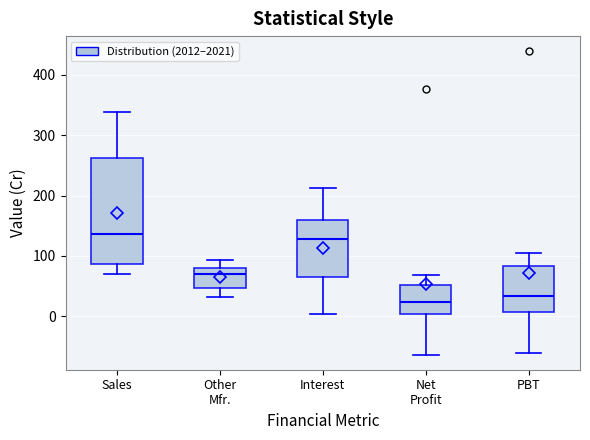

Reading left to right, read every box against the y-axis: the position of its median line, the range the box covers, and the ends of its whiskers. The values are not printed on the chart, so give them approximately, as read against the axis.

Sales: median 140, box 90 to 260, whiskers 70 to 340
Other Mfr.: median 70, box 50 to 80, whiskers 30 to 90
Interest: median 130, box 70 to 160, whiskers 0 to 210
Net Profit: median 20, box 0 to 50, whiskers -60 to 70
PBT: median 30, box 10 to 80, whiskers -60 to 100